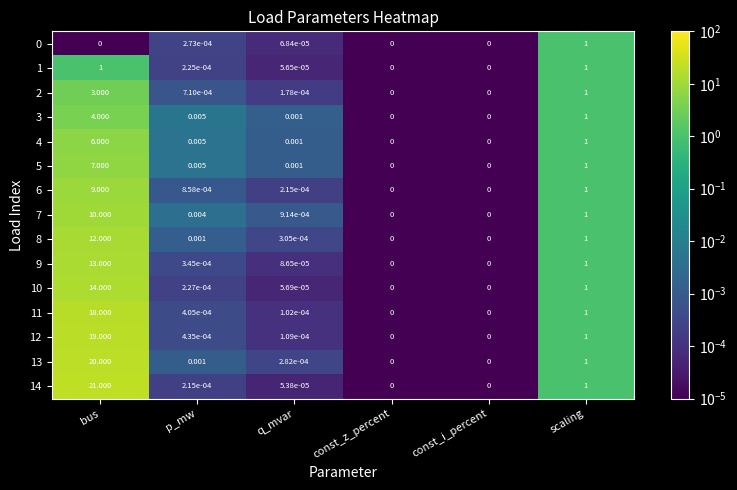

At which category does the chart reach its peak across all series?

bus